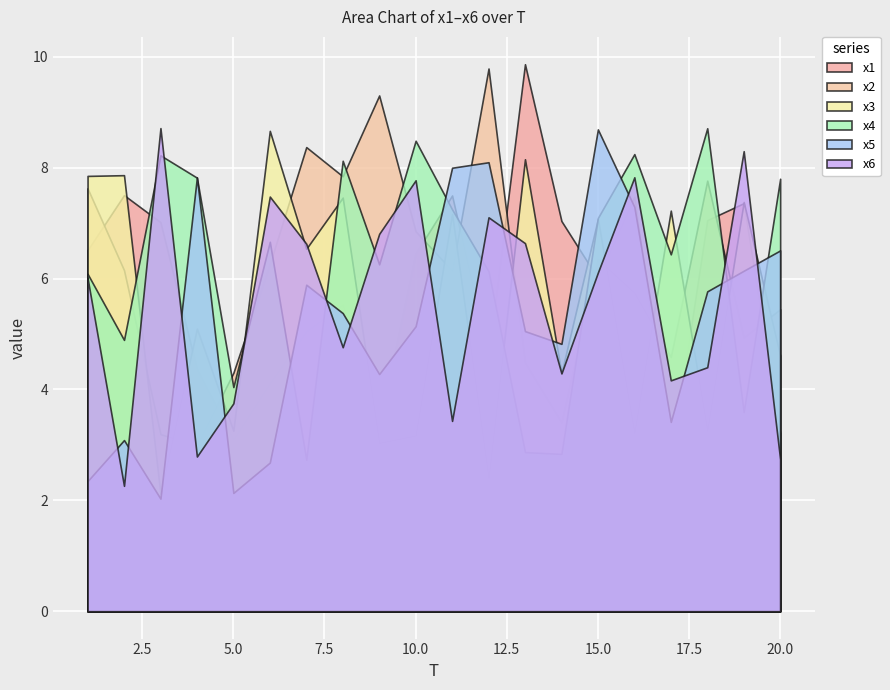

Reading right to left, transcribe all the data shown in this chart.

x1: 20=3.2	19=7.4	18=7.1	17=2.7	16=7.5	15=6.0	14=7.0	13=9.9	12=4.6	11=7.5	10=6.5	9=3.3	8=5.5	7=5.0	6=4.1	5=3.1	4=4.4	3=7.0	2=7.5	1=6.5
x2: 20=5.4	19=4.9	18=7.8	17=4.6	16=5.7	15=6.3	14=3.4	13=4.5	12=9.8	11=6.1	10=6.9	9=9.3	8=7.8	7=8.4	6=6.3	5=4.3	4=3.0	3=3.2	2=6.2	1=7.6
x3: 20=4.6	19=7.4	18=3.3	17=7.2	16=3.2	15=7.1	14=4.3	13=8.2	12=2.4	11=7.2	10=3.2	9=3.0	8=7.5	7=6.5	6=8.7	5=3.3	4=5.1	3=2.1	2=7.9	1=7.9
x4: 20=7.8	19=3.6	18=8.7	17=6.4	16=8.2	15=7.1	14=2.8	13=2.9	12=6.1	11=7.2	10=8.5	9=6.3	8=8.1	7=2.7	6=6.7	5=4.0	4=7.8	3=8.2	2=4.9	1=6.1
x5: 20=6.5	19=6.1	18=5.8	17=3.4	16=7.3	15=8.7	14=4.8	13=5.1	12=8.1	11=8.0	10=5.1	9=4.3	8=5.4	7=5.9	6=2.7	5=2.1	4=7.8	3=2.0	2=3.1	1=2.3
x6: 20=2.7	19=8.3	18=4.4	17=4.2	16=7.8	15=6.1	14=4.3	13=6.6	12=7.1	11=3.4	10=7.8	9=6.8	8=4.8	7=6.6	6=7.5	5=3.7	4=2.8	3=8.7	2=2.3	1=6.0